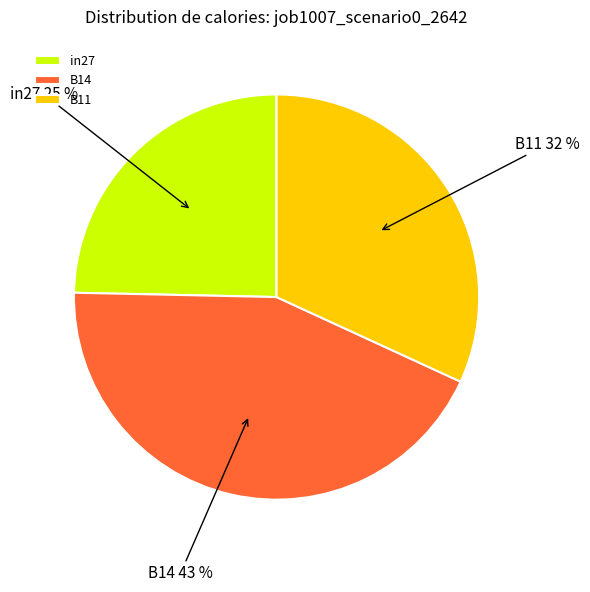

To the nearest percent, what is the average slice percentage?

33%